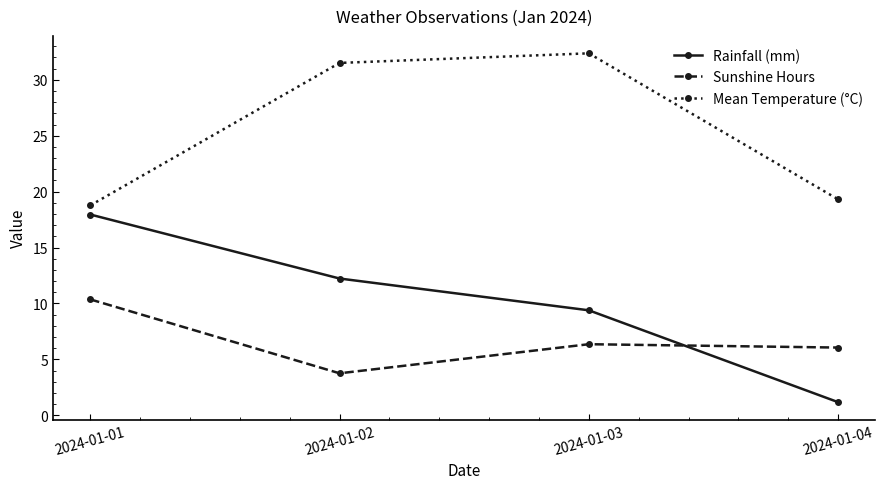

Which series changed the most between 2024-01-03 and 2024-01-04?

Mean Temperature (°C)